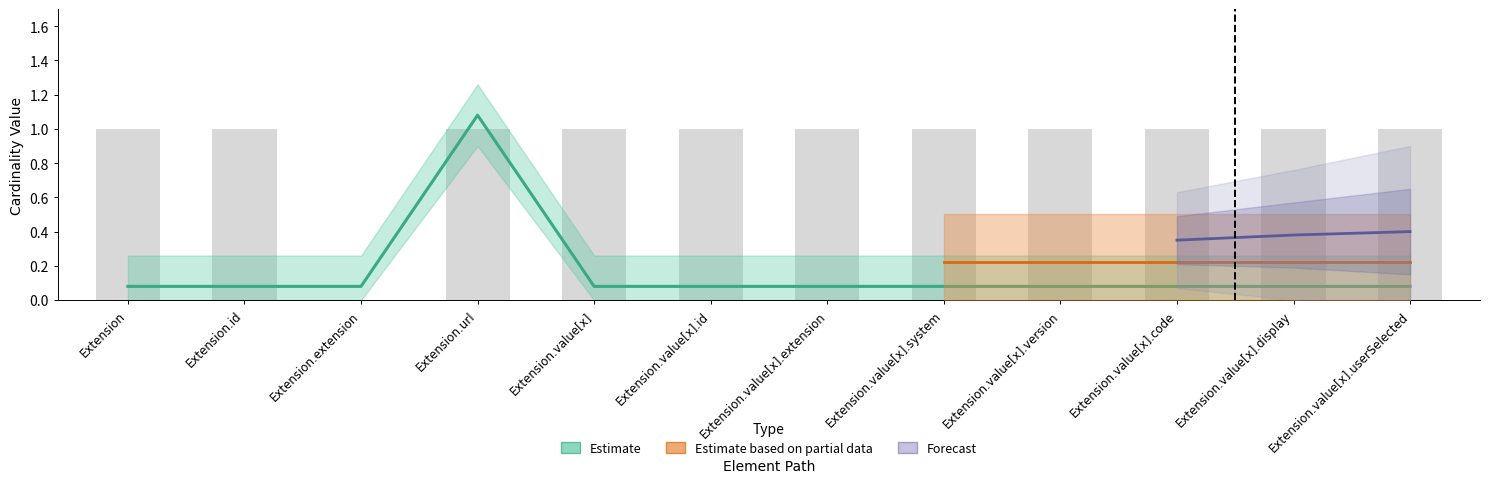

Rank the categories by value from highest to lowest.

Extension.url, Extension, Extension.id, Extension.extension, Extension.value[x], Extension.value[x].id, Extension.value[x].extension, Extension.value[x].system, Extension.value[x].version, Extension.value[x].code, Extension.value[x].display, Extension.value[x].userSelected